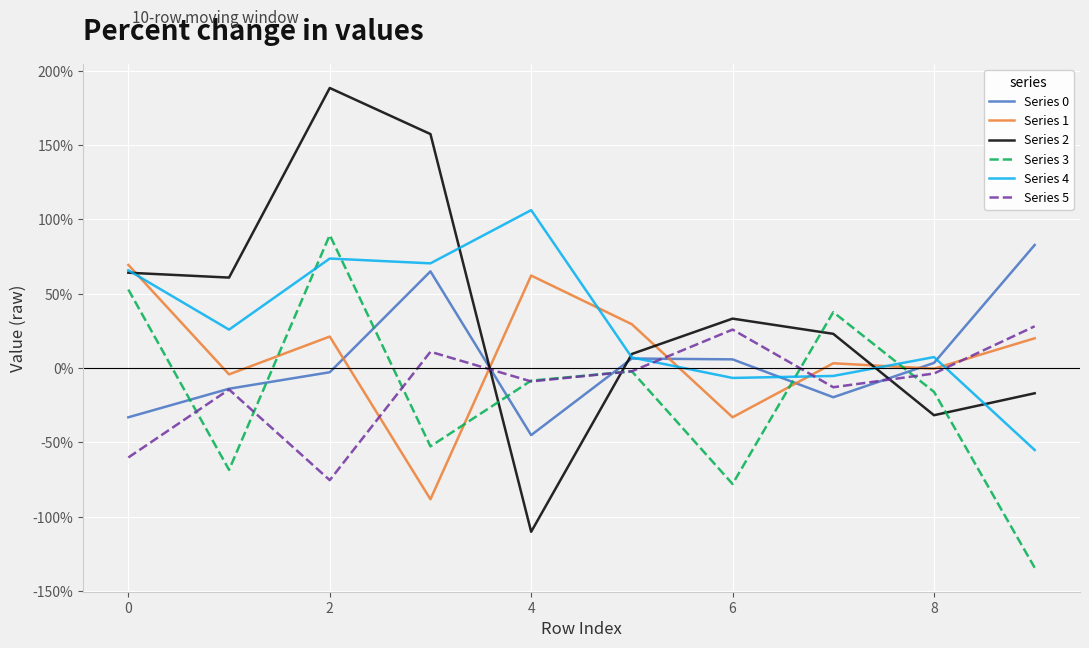

Does the chart have visible grid lines?

Yes